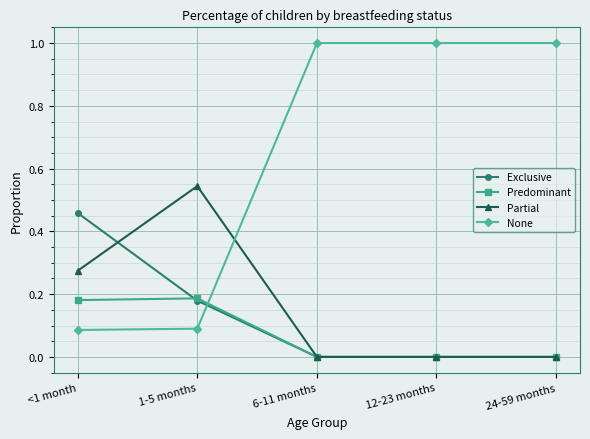

Is it true that Exclusive equals 0.3 at 24-59 months?

False